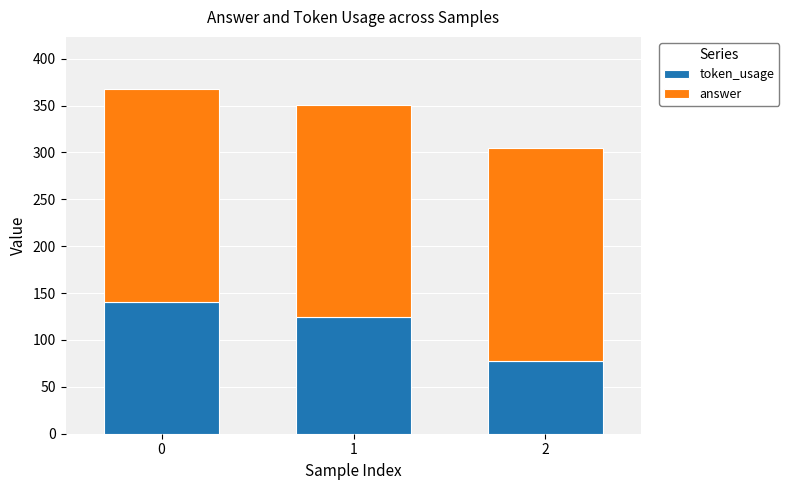

At which label is token_usage closest to 109?

1